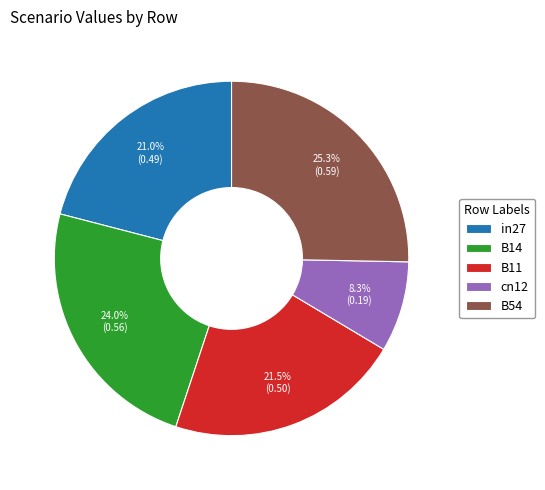

Between B14 and B11, which is larger?

B14